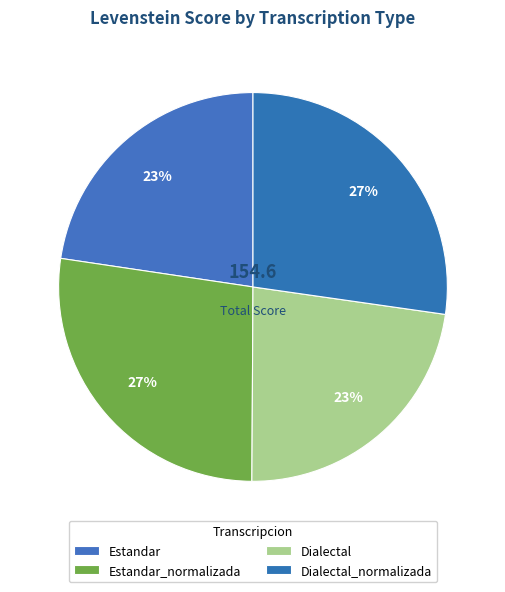

Count the number of slices in the pie.

4